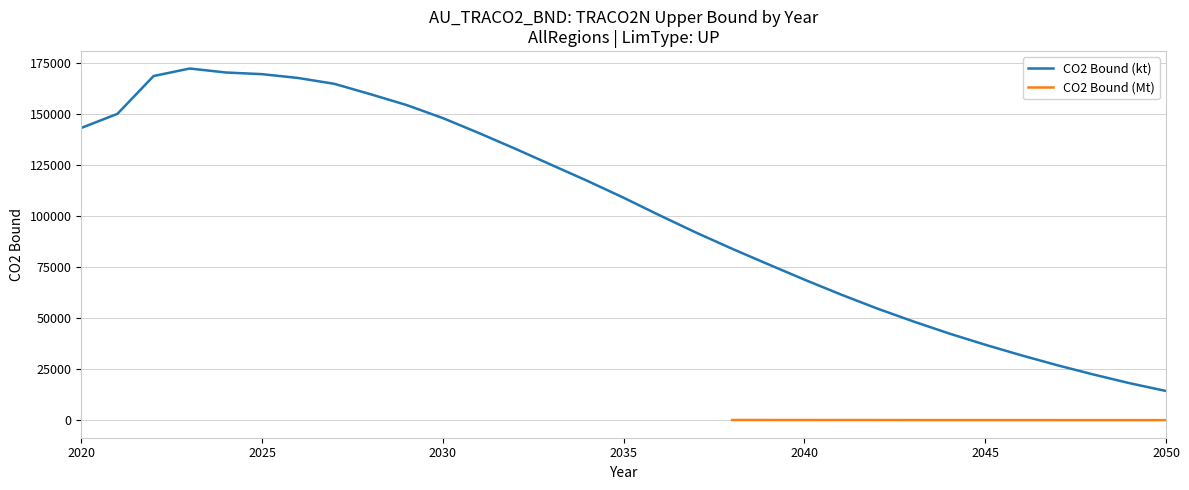

True or false: the data shows 39272.5 at 2025.

False